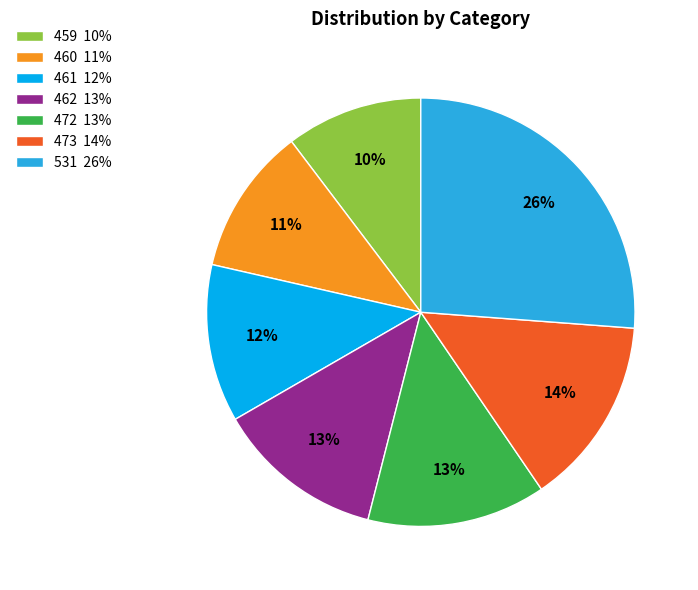

Do 472 and 461 together represent more than half of the pie?

No